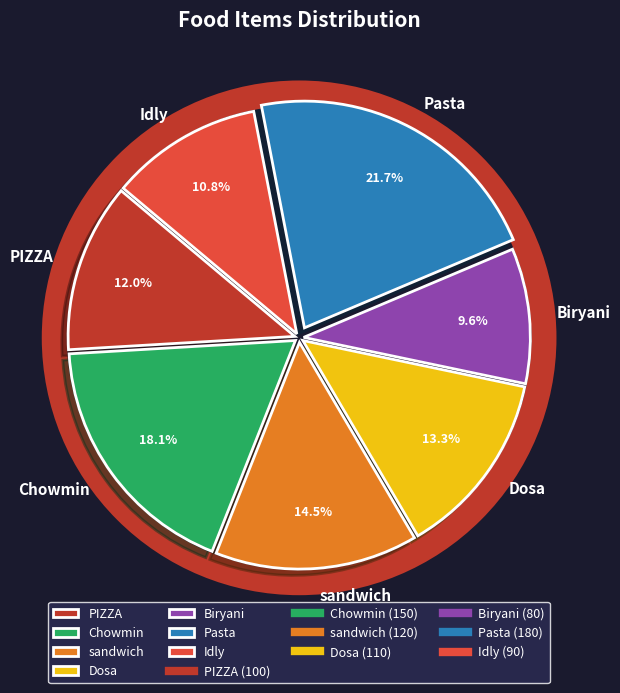

Count the number of slices in the pie.

7